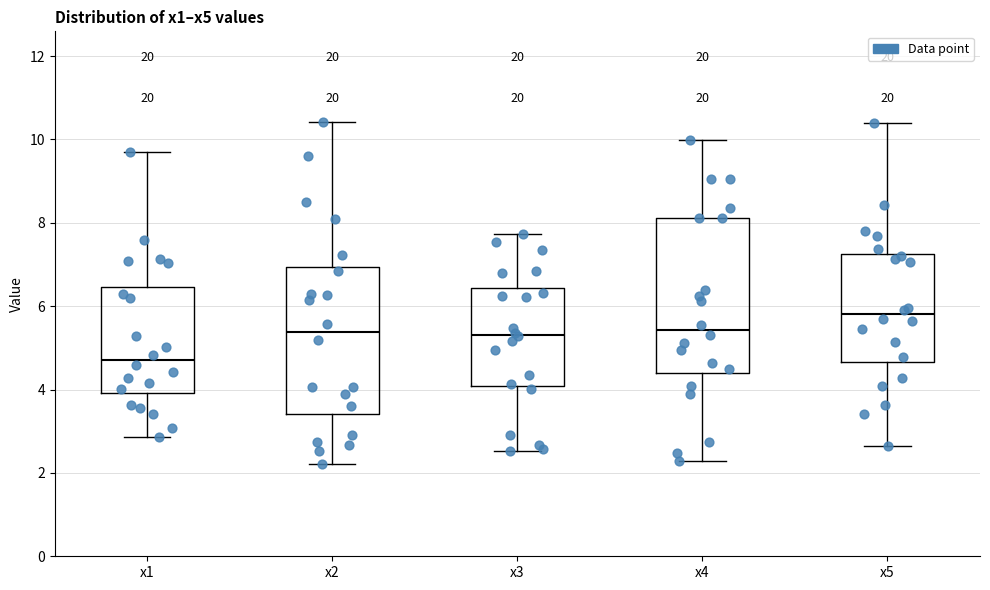

Reading left to right, transcribe this box plot: for each box, give where its median line is, the range the box spans, and where its two whiskers end, as read against the y-axis. The values are not printed on the chart, so give them approximately, as read against the axis.

x1: median 4.8, box 4.0 to 6.4, whiskers 2.8 to 9.6
x2: median 5.4, box 3.4 to 7.0, whiskers 2.2 to 10.4
x3: median 5.4, box 4.0 to 6.4, whiskers 2.6 to 7.8
x4: median 5.4, box 4.4 to 8.2, whiskers 2.2 to 10.0
x5: median 5.8, box 4.6 to 7.2, whiskers 2.6 to 10.4